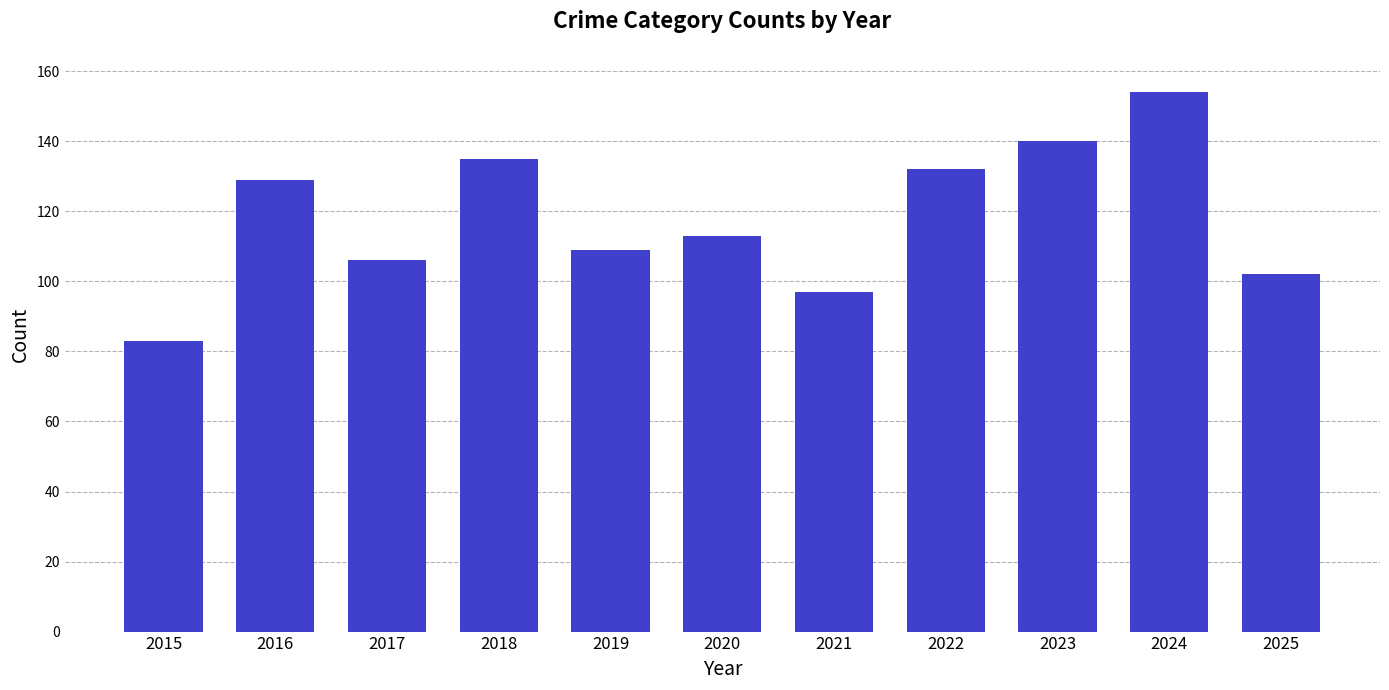

What is the ratio of the value at 2019 to the value at 2017?

1.0